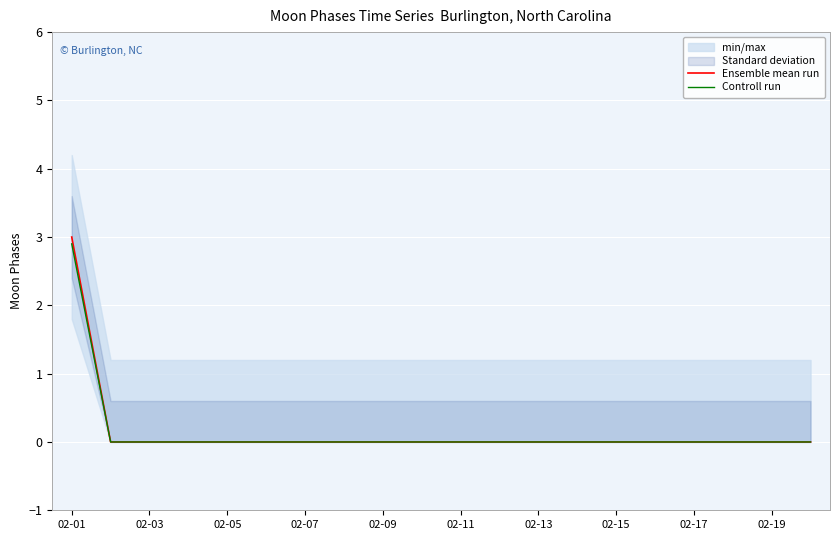

Which series has the widest spread of values?

Ensemble mean run